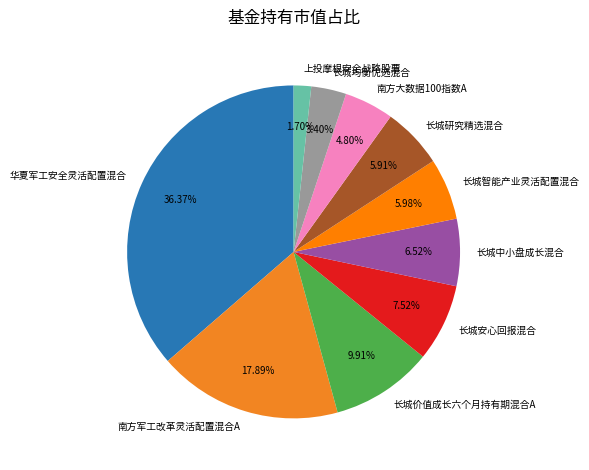

How many slices are in this pie chart?

10